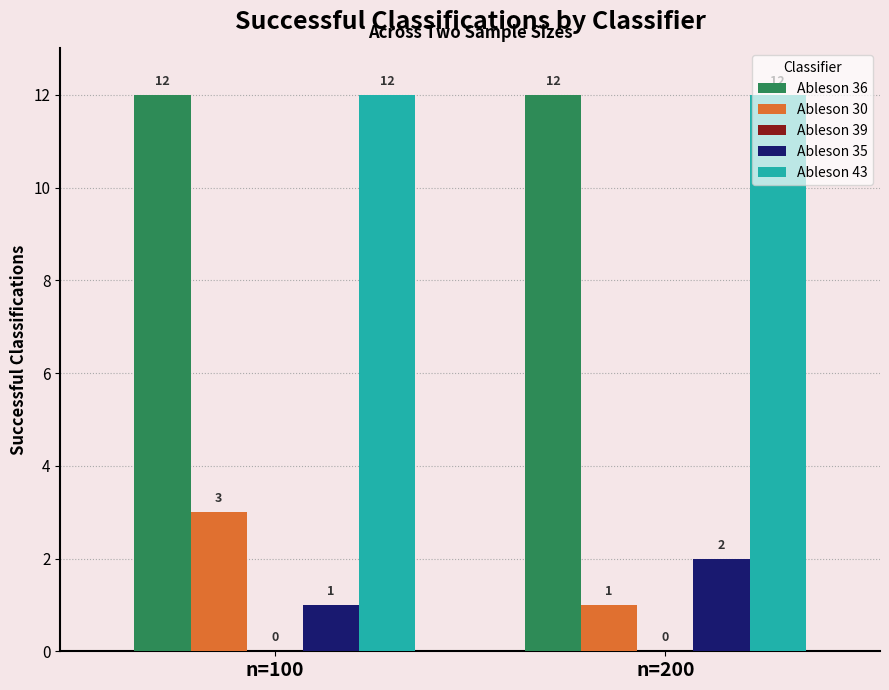

Is the value of Ableson 36 at n=200 greater than the value of Ableson 35 at n=100?

Yes